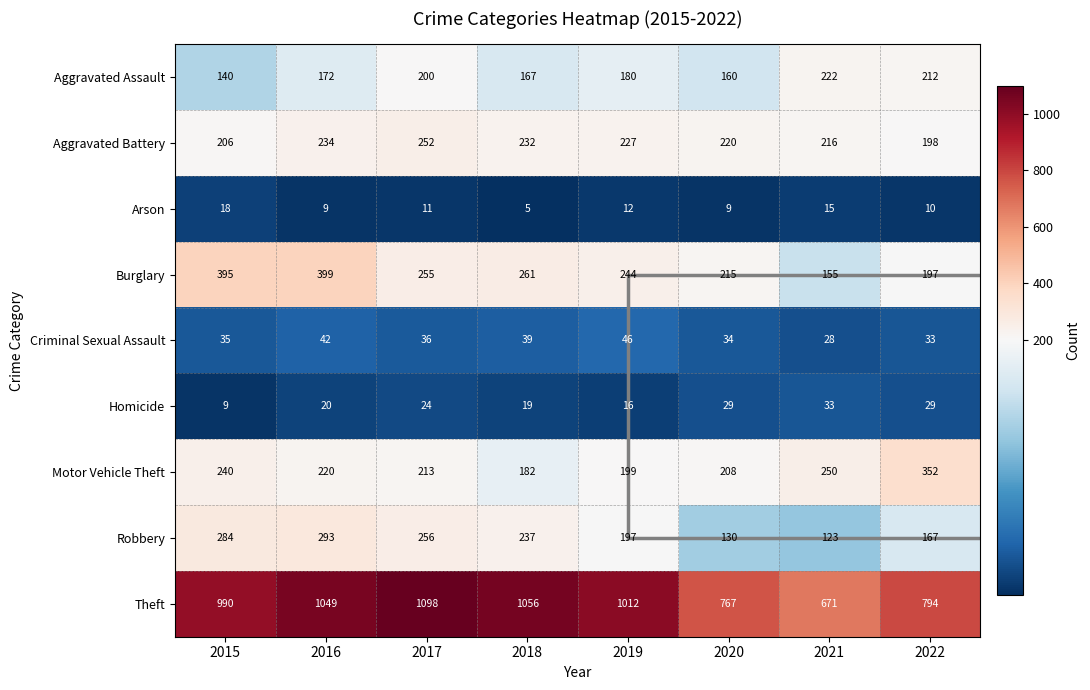

How many distinct data groups are displayed?

9